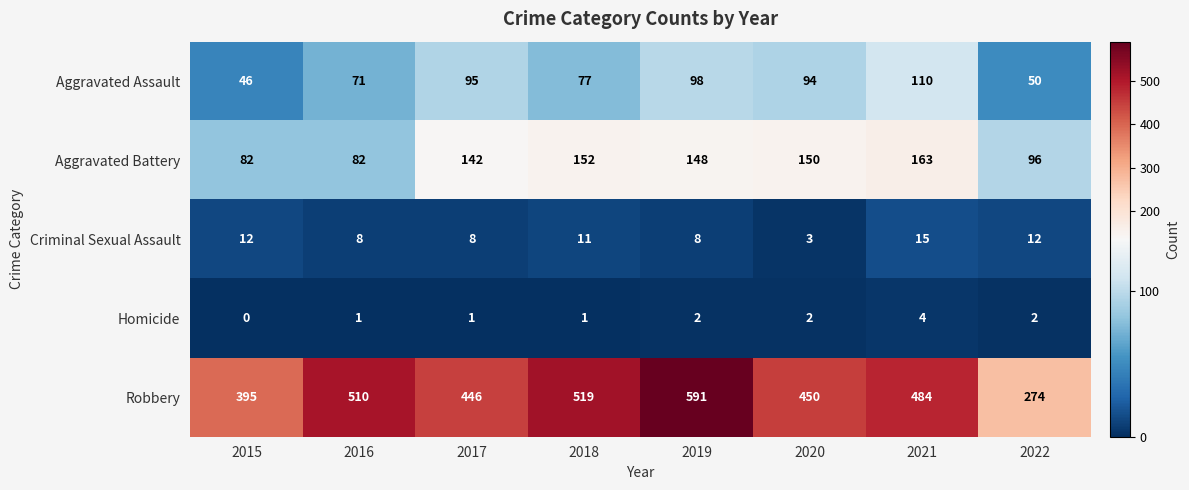

How many data points in Aggravated Assault are less than 94?

4